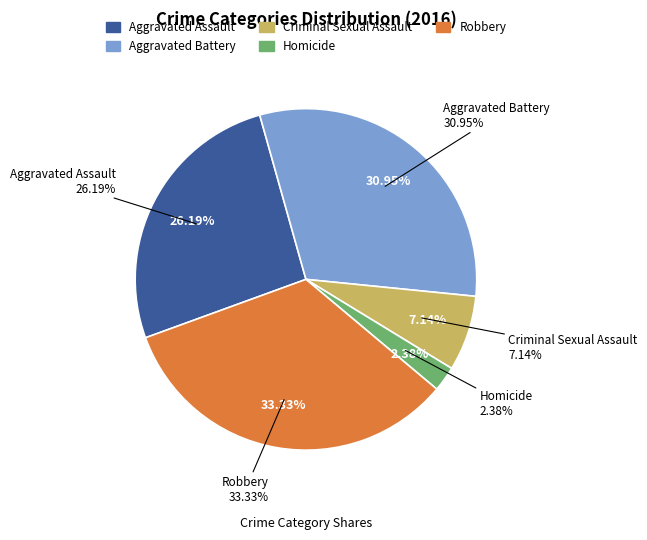

Is there a majority slice in this chart?

No